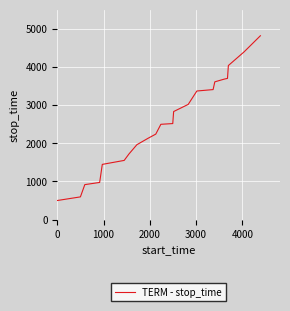

What is the maximum value shown in the chart?

4814